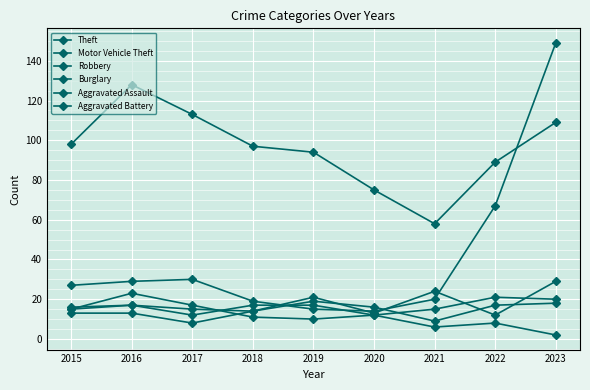

How many Aggravated Battery values are between 15 and 17?

5